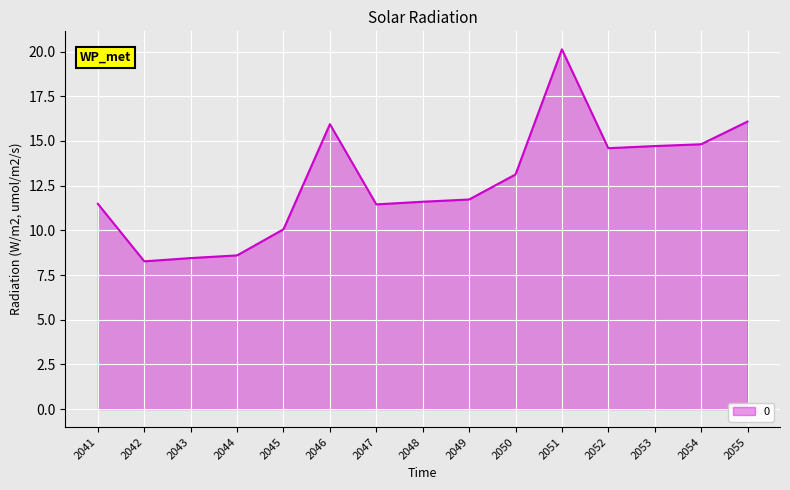

Approximately how many times larger is the value at 2047 compared to 2053?

0.8